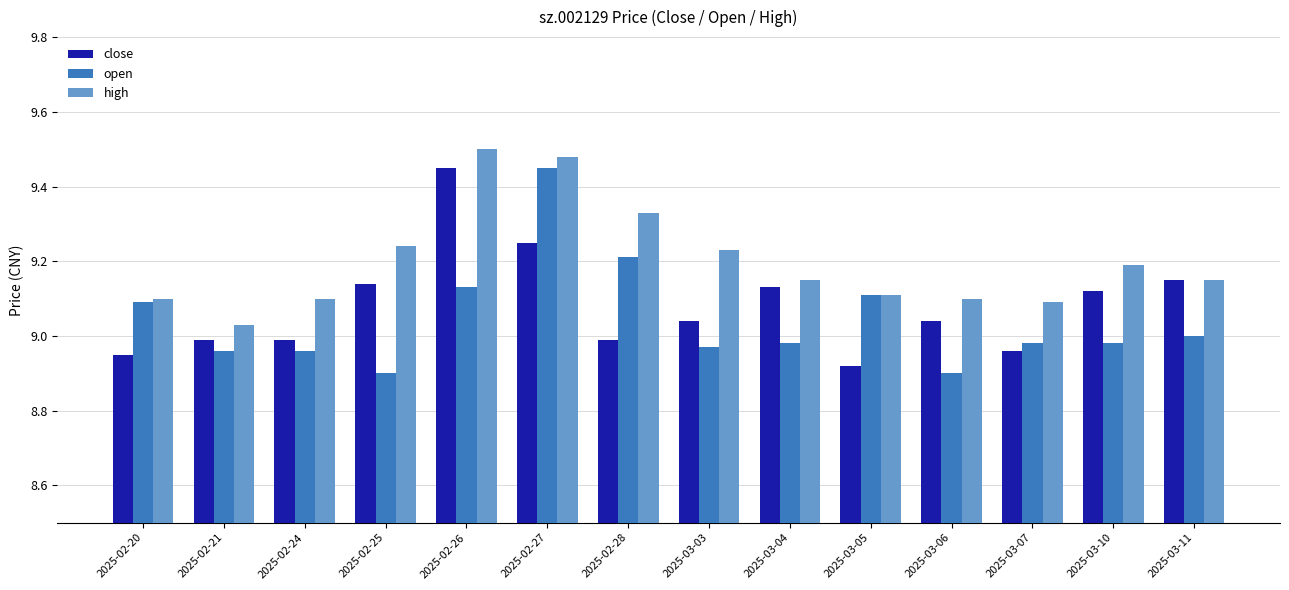

What is the difference between the high values at 2025-02-26 and 2025-03-03?

0.3